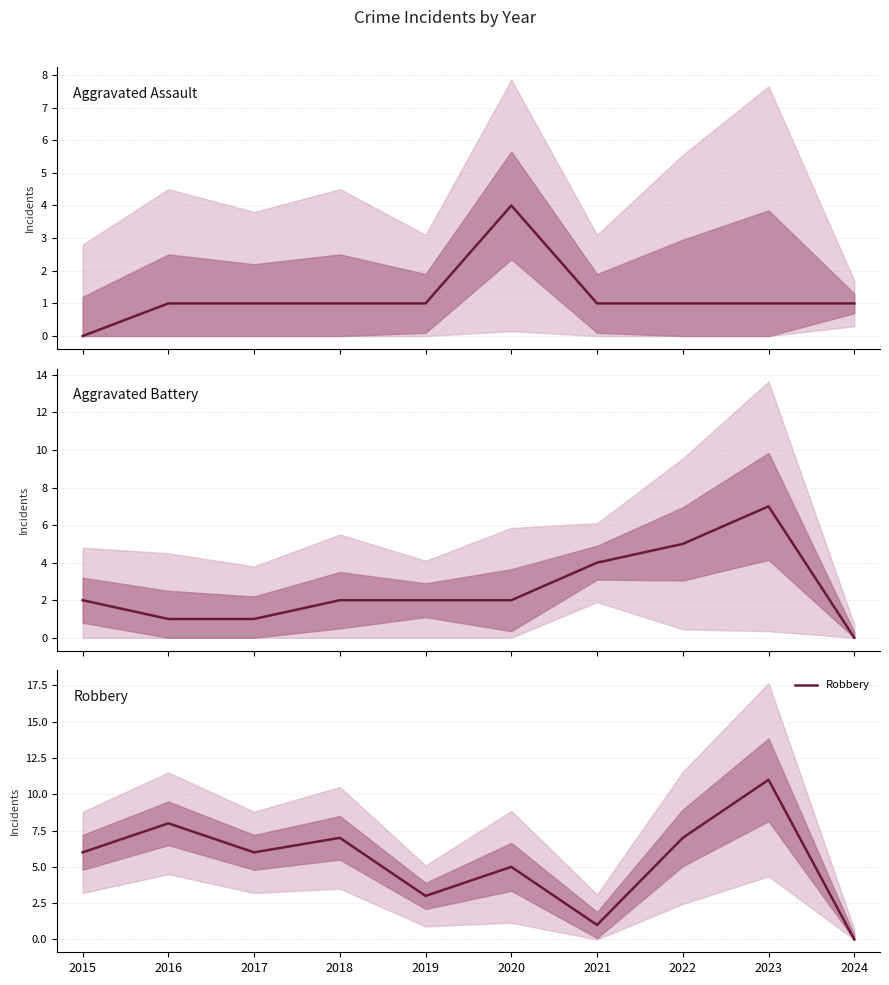

True or false: Robbery has a value of 3 at 2019.

True